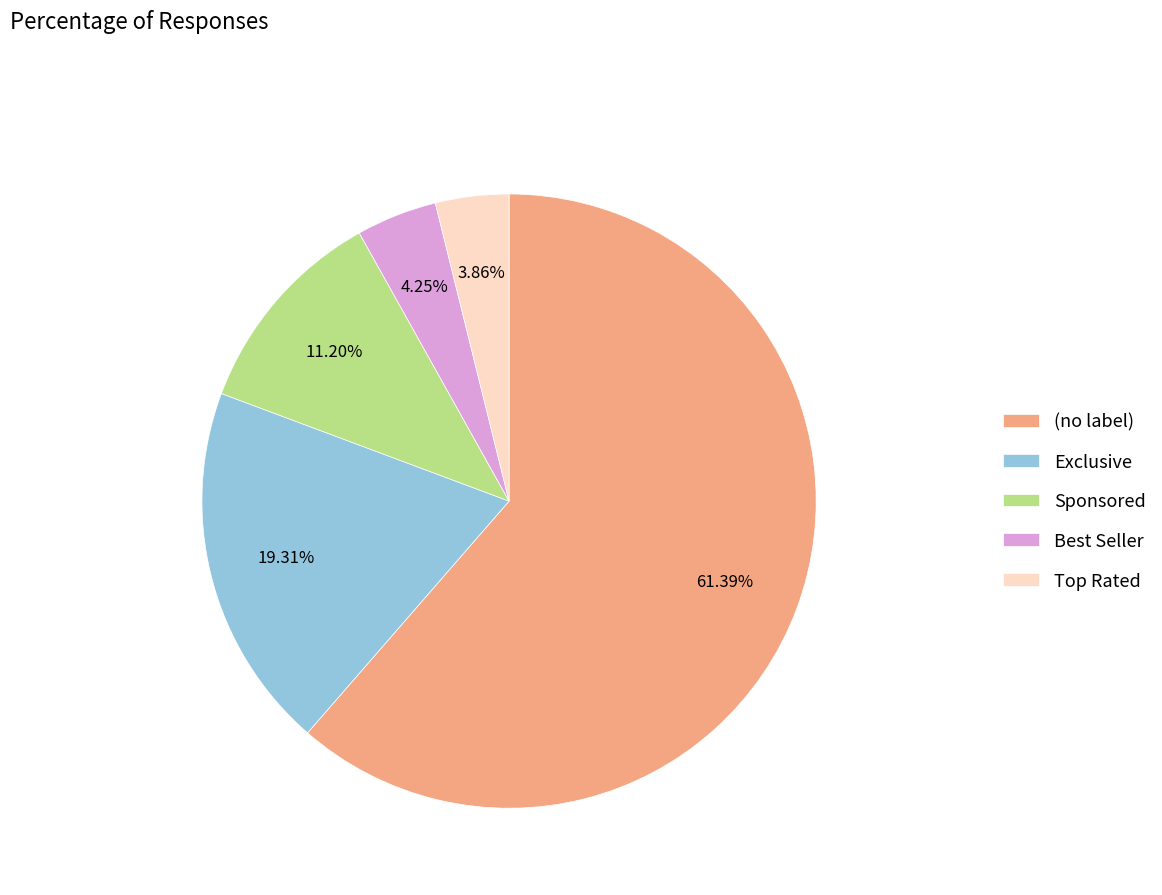

Count the number of slices in the pie.

5